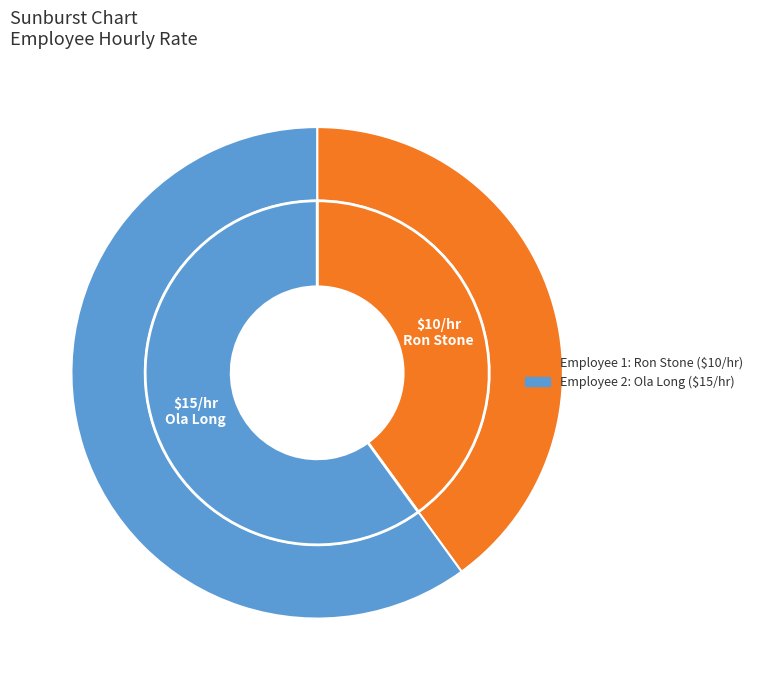

What is the total percentage of 2 and 1?

100.0%